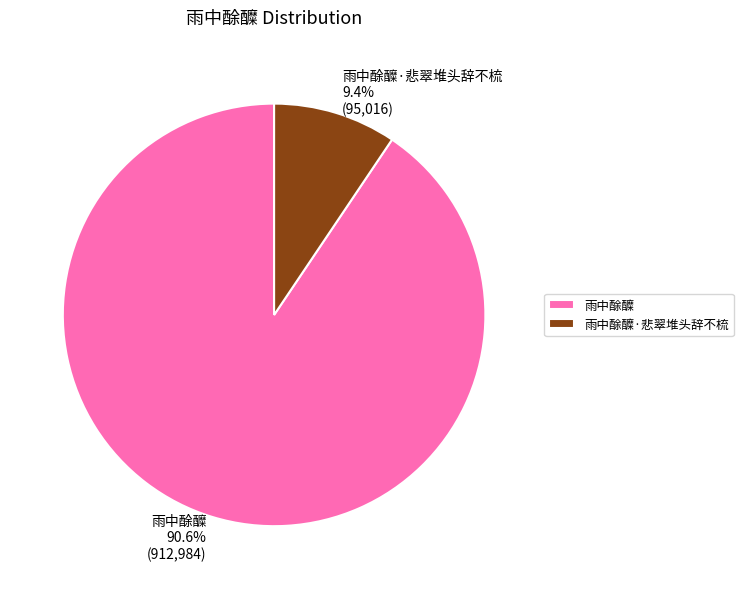

Which category has the smallest portion of the pie?

雨中酴醾·悲翠堆头辞不梳